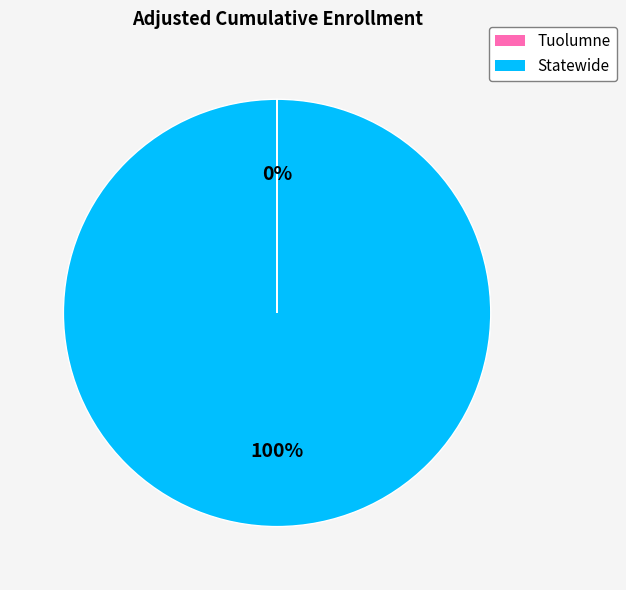

To the nearest percent, what is the difference between the largest and smallest slice percentages?

100%